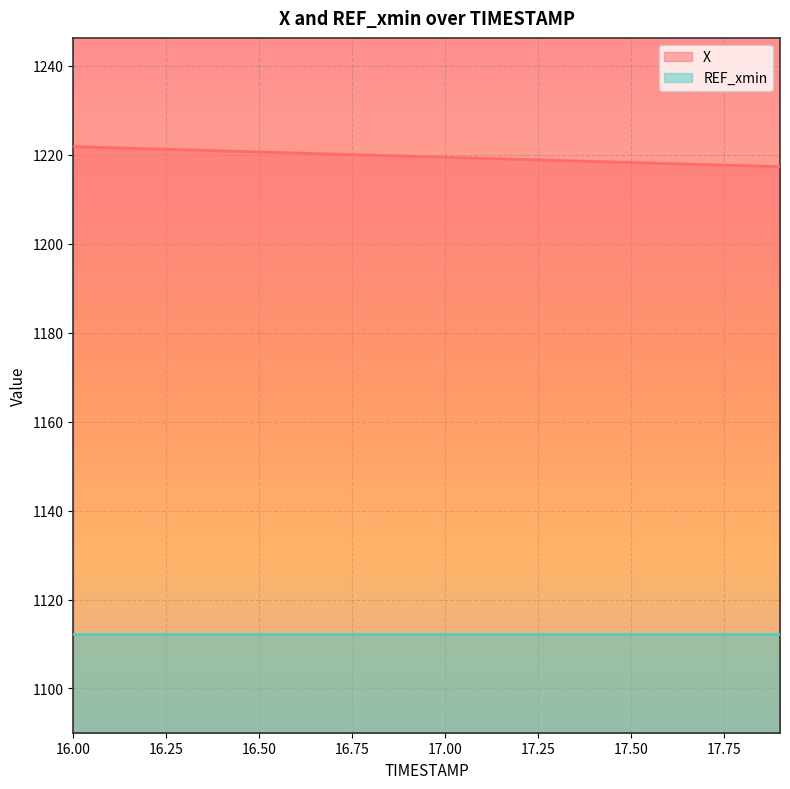

Reading left to right, what are all the values shown in this chart?

16.0=1221.8	16.1=1221.6	16.2=1221.3	16.3=1221.1	16.4=1220.8	16.5=1220.6	16.6=1220.4	16.7=1220.1	16.8=1219.9	16.9=1219.6	17.0=1219.4	17.1=1219.2	17.2=1218.9	17.3=1218.7	17.4=1218.5	17.5=1218.2	17.6=1218.0	17.7=1217.8	17.8=1217.5	17.9=1217.3